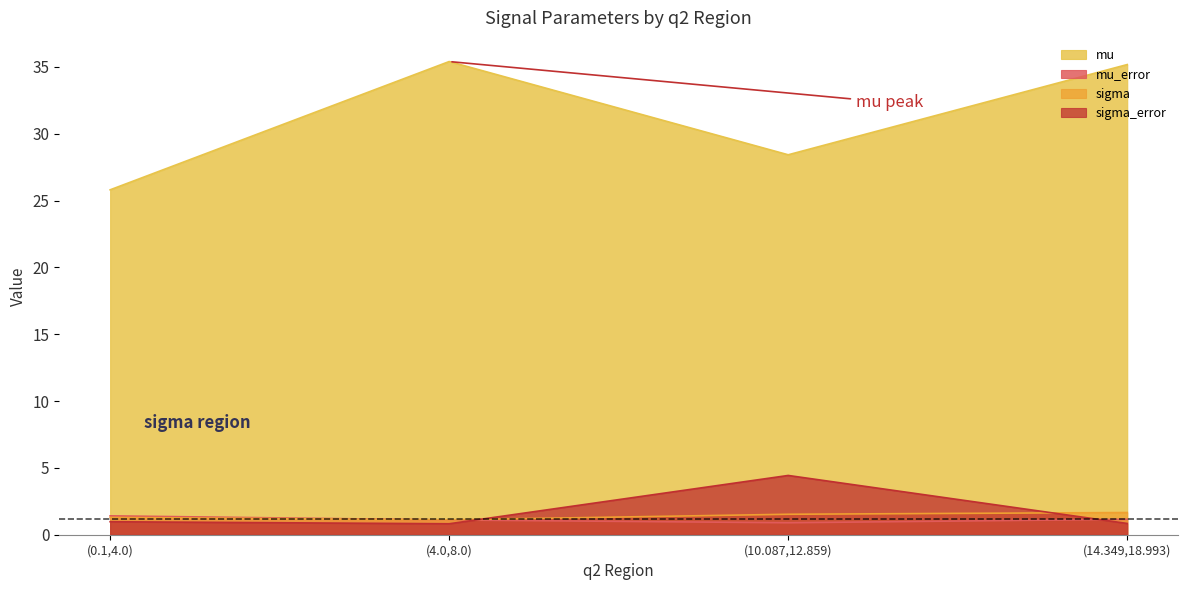

What are all the series names shown in the legend?

mu, mu_error, sigma, sigma_error